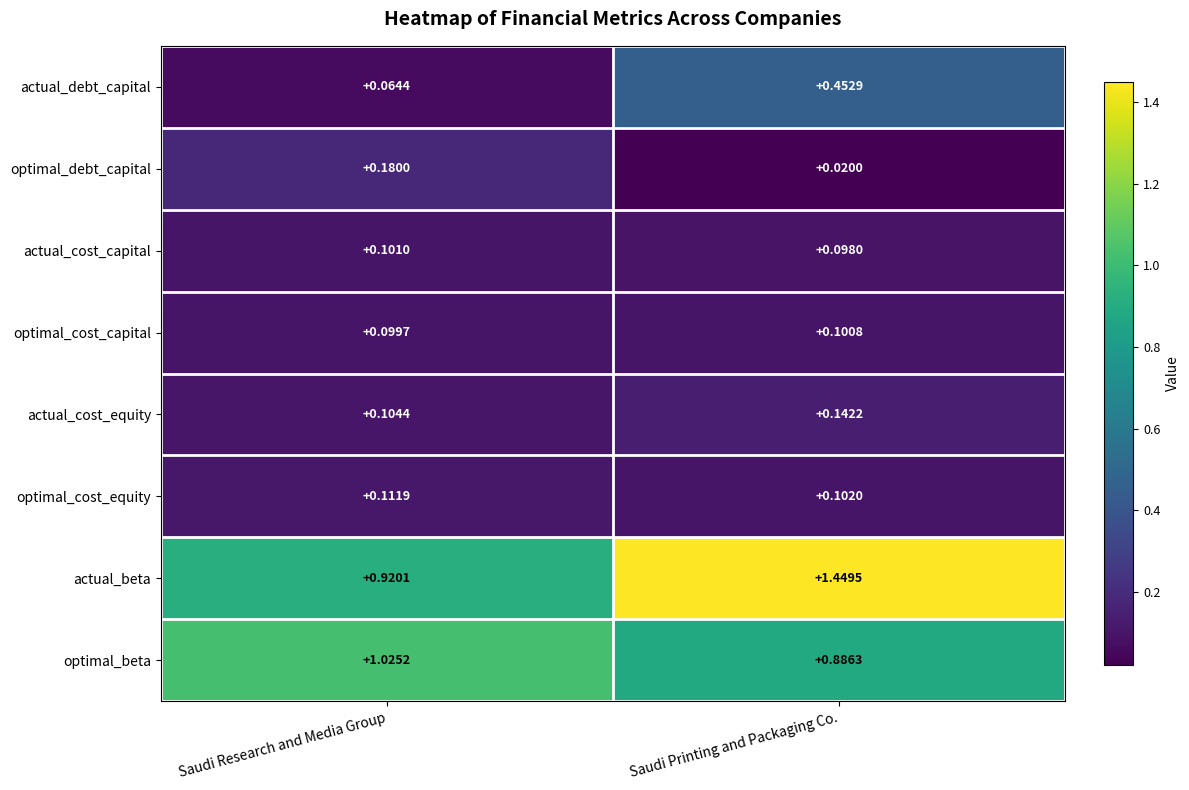

Where does the actual_beta series first go above 1?

Saudi Printing and Packaging Co.